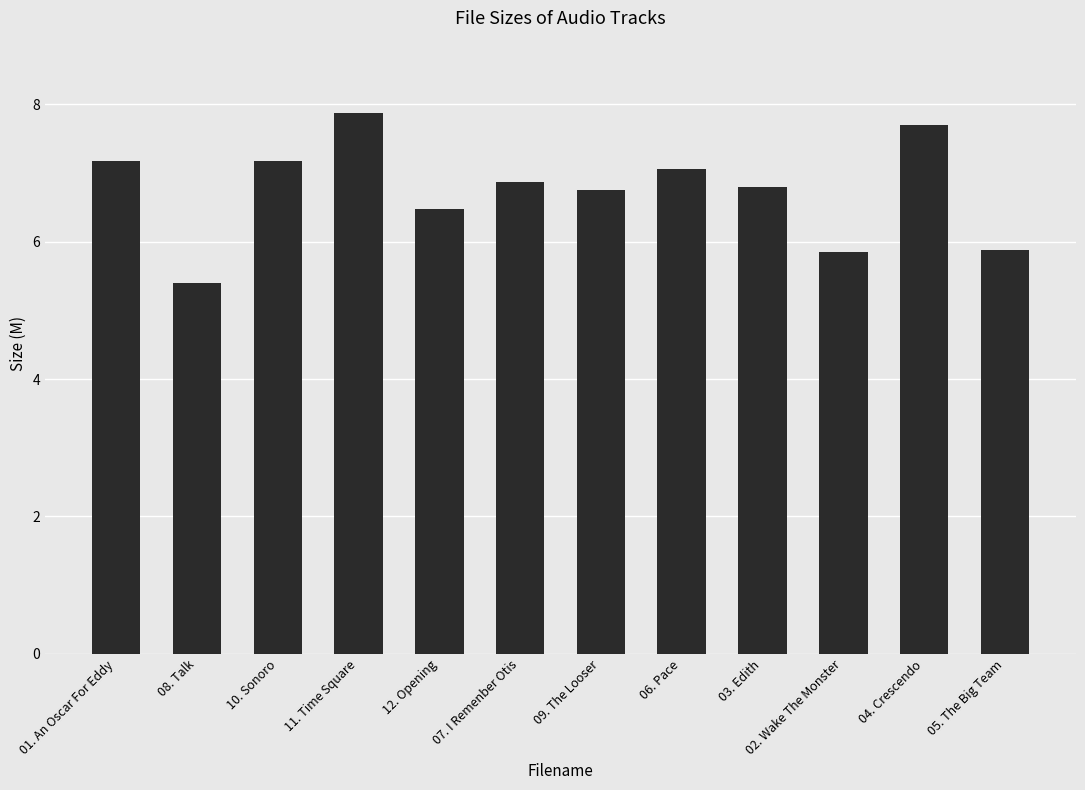

What is the ratio of the value at 01. An Oscar For Eddy to the value at 06. Pace?

1.0